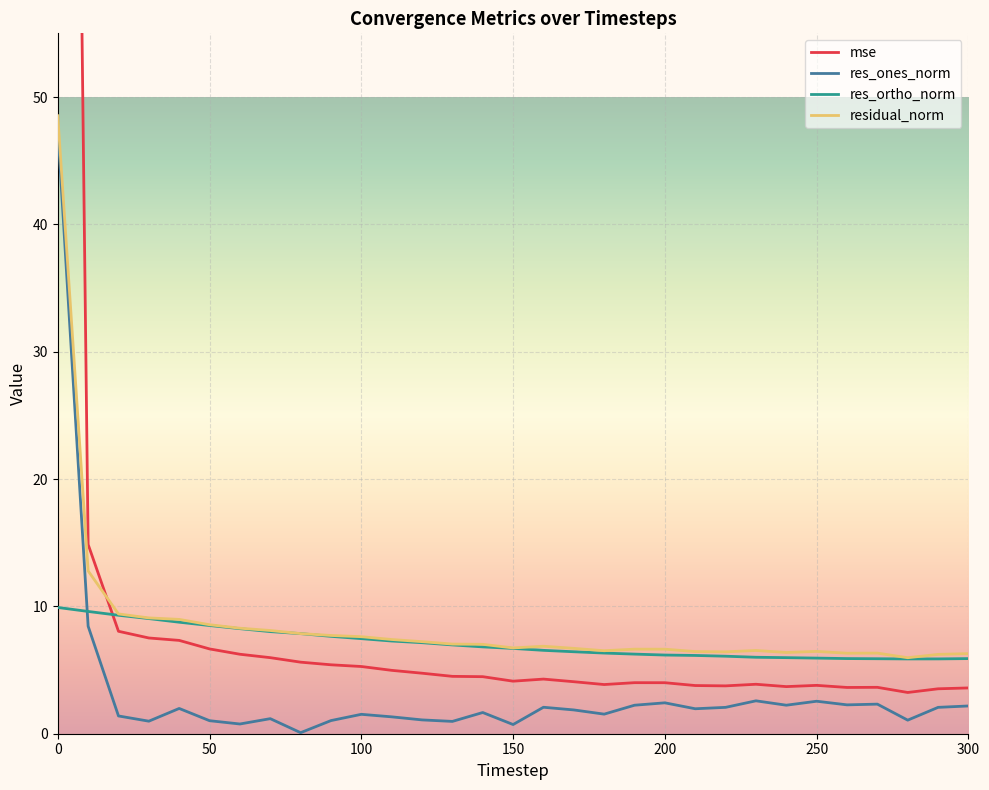

The res_ortho_norm series shows 9.6 at 200. True or false?

False